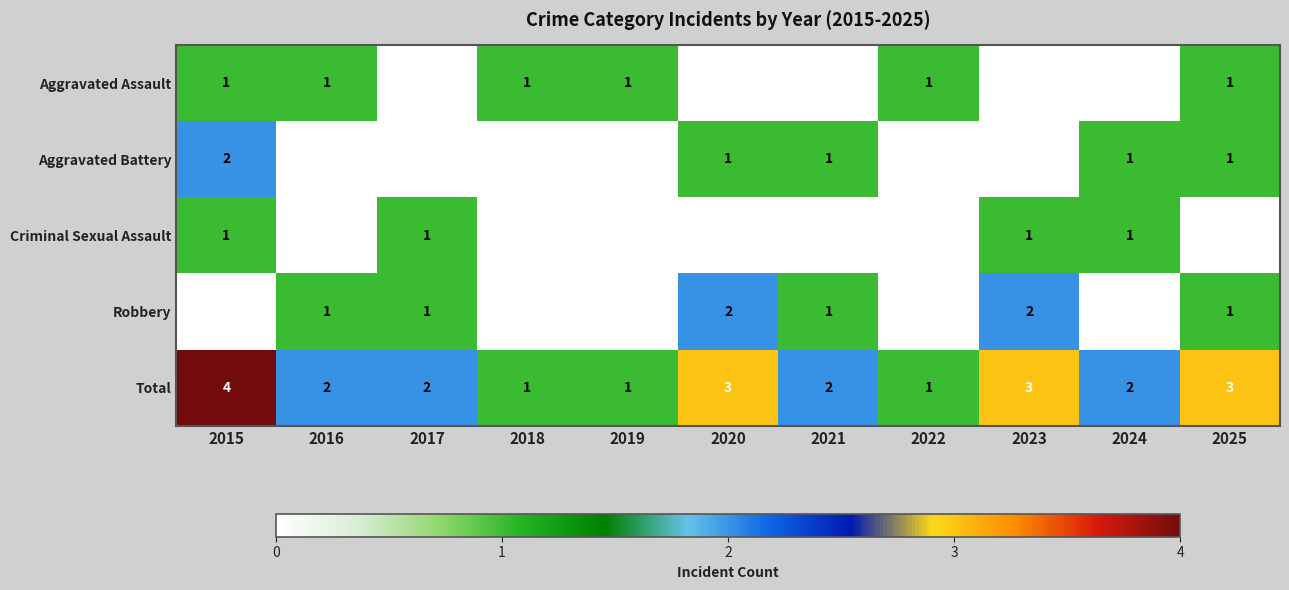

What is the total value across all series at 2018?

2